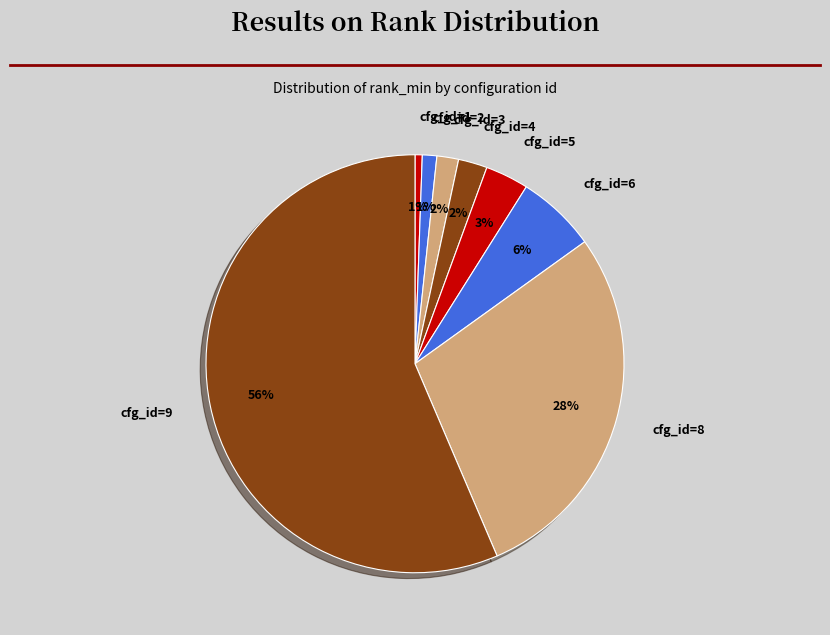

To the nearest percent, what percentage of the pie is cfg_id=6?

6%